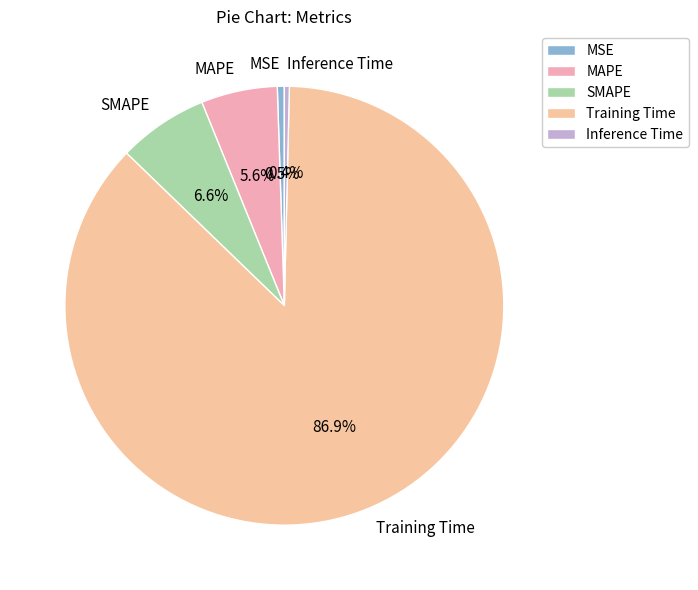

True or false: Training Time accounts for 87% of the total.

True